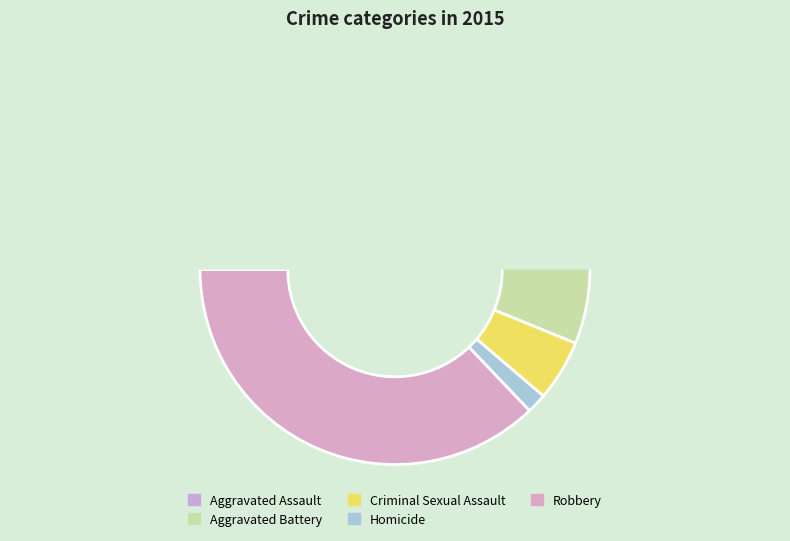

How many slices are in this pie chart?

5